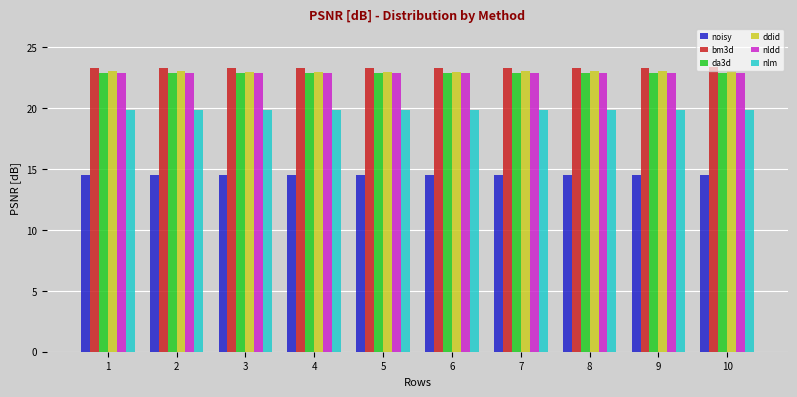

At how many categories does at least one series exceed 14?

10